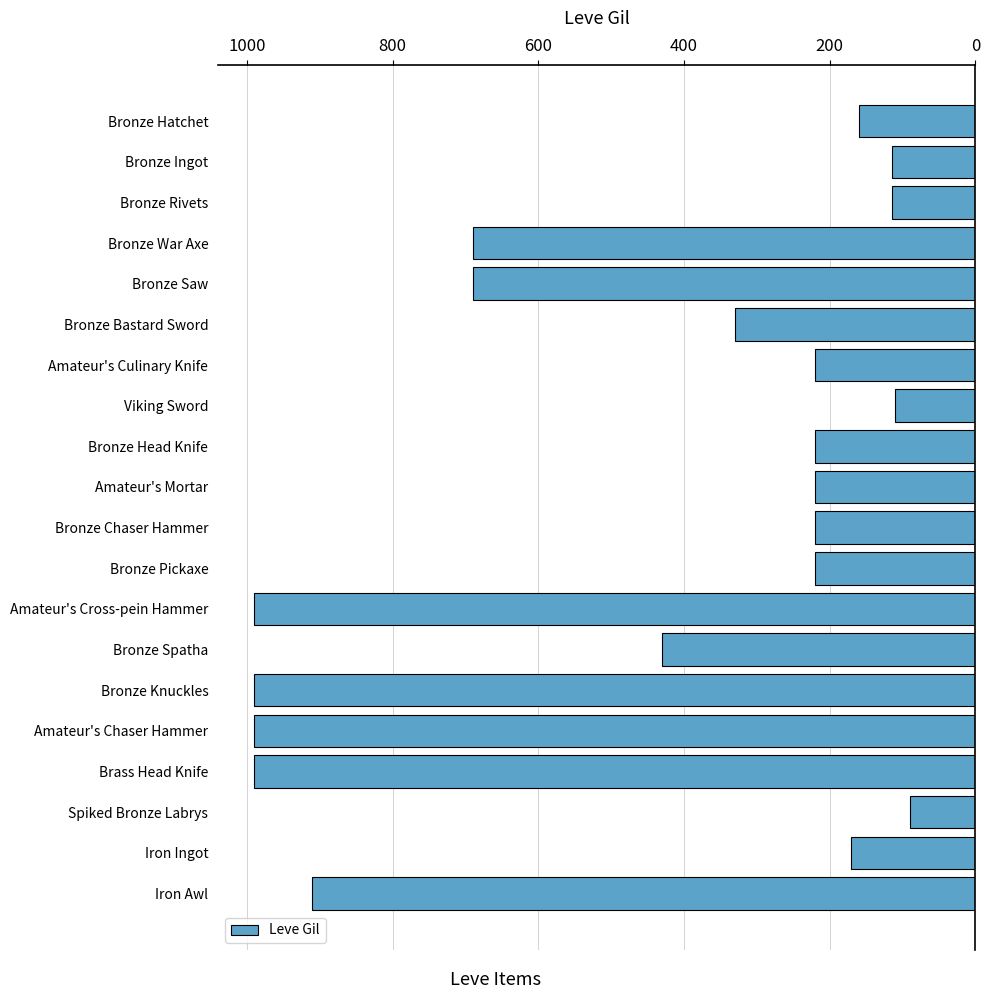

Are the bars horizontal?

Yes